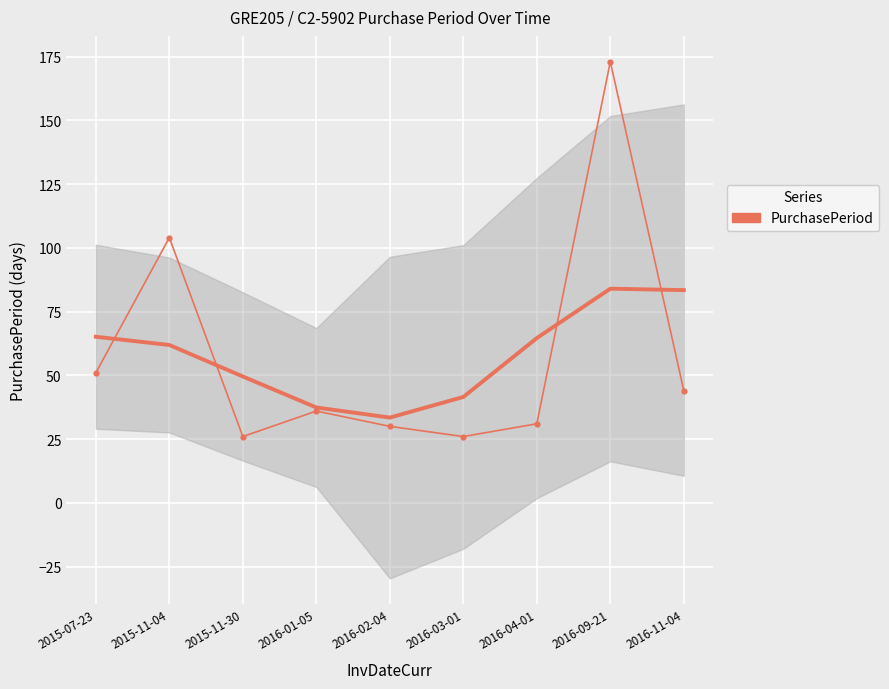

Is this an area chart (filled region under the line)?

No